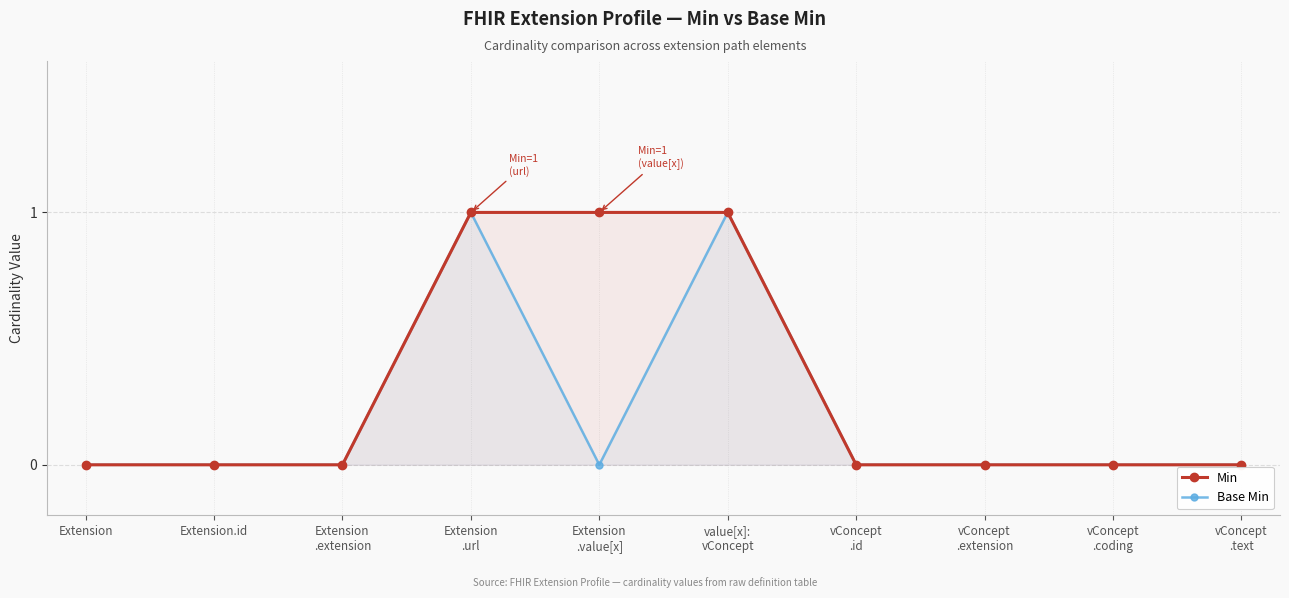

The value of Min at vConcept
.text is 0. True or false?

True